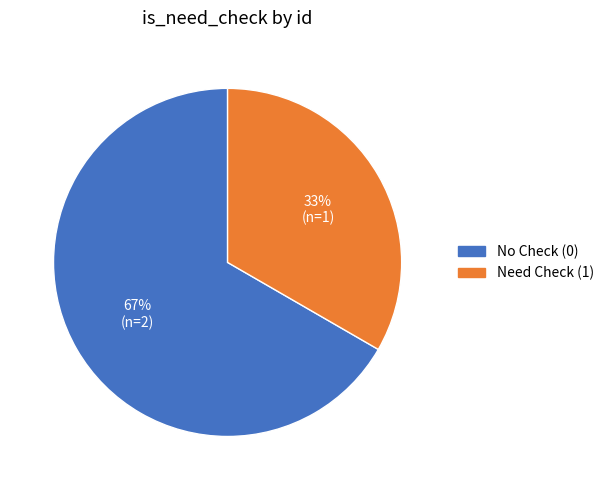

The No Check (0) slice represents 67% of the pie. True or false?

True